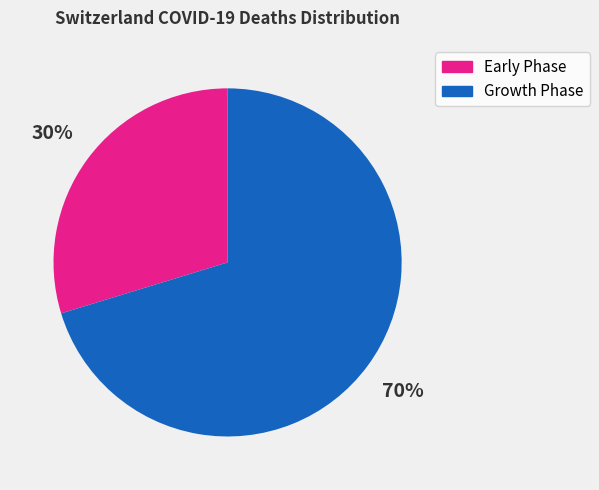

How many slices are in this pie chart?

2